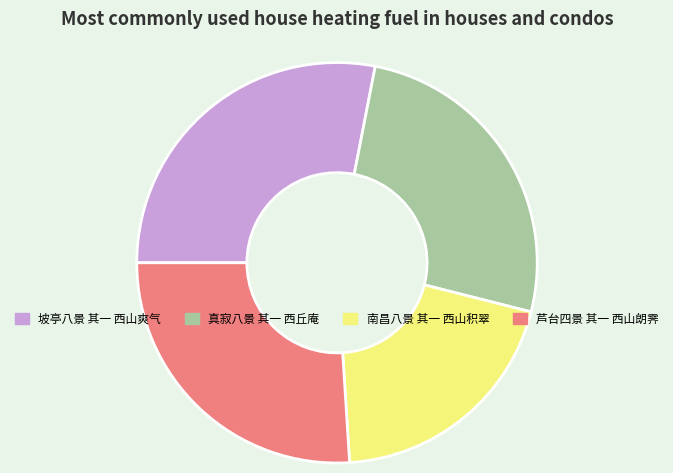

Do 南昌八景 其一 西山积翠 and 真寂八景 其一 西丘庵 together represent more than half of the pie?

No